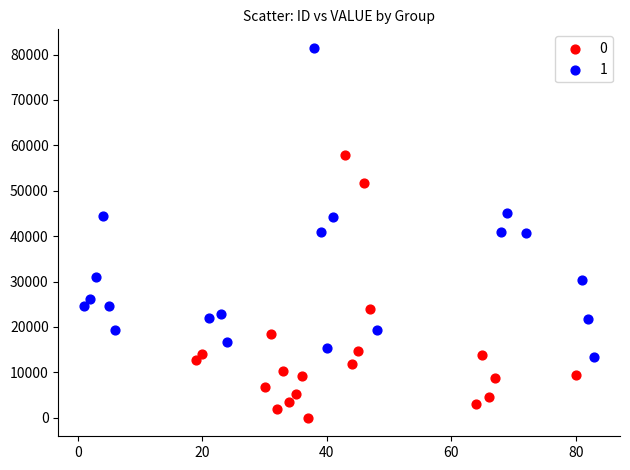

What are all the series names shown in the legend?

0, 1